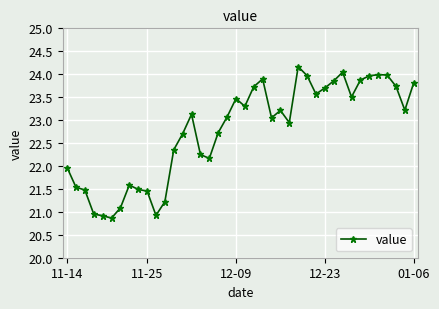

What is the greatest value displayed?

24.2